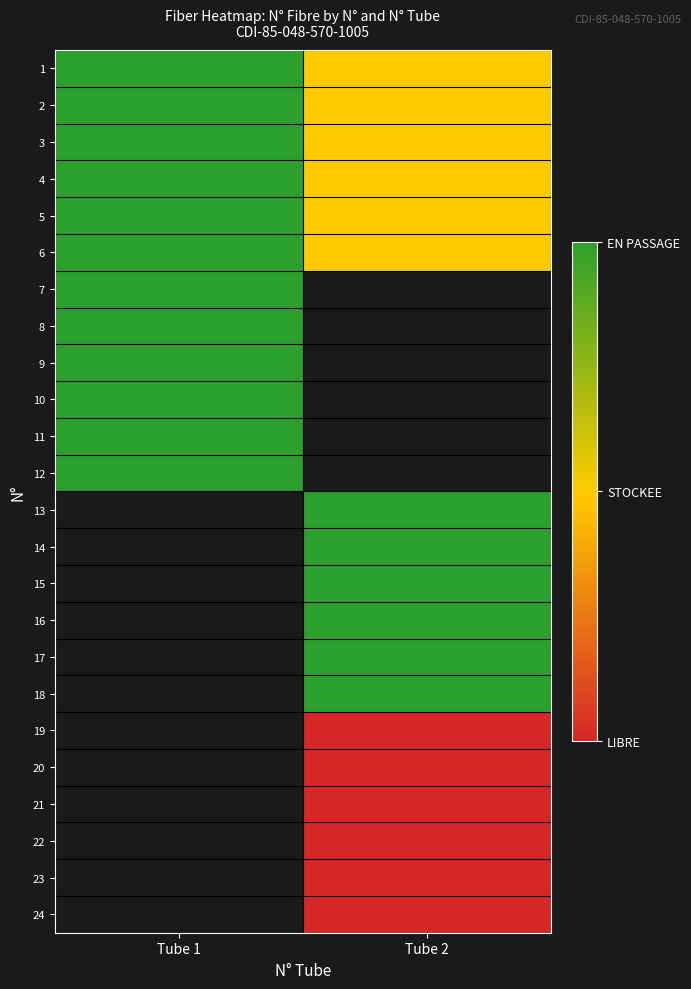

Rank the categories by 14 value from highest to lowest.

Tube 1, Tube 2